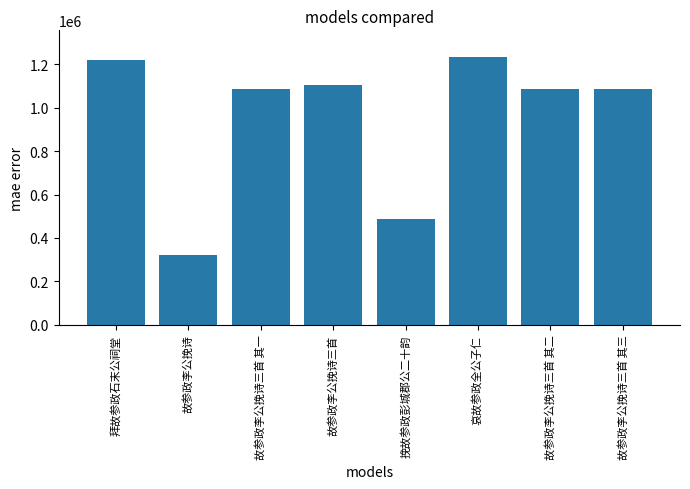

How many data points does each series have?

8